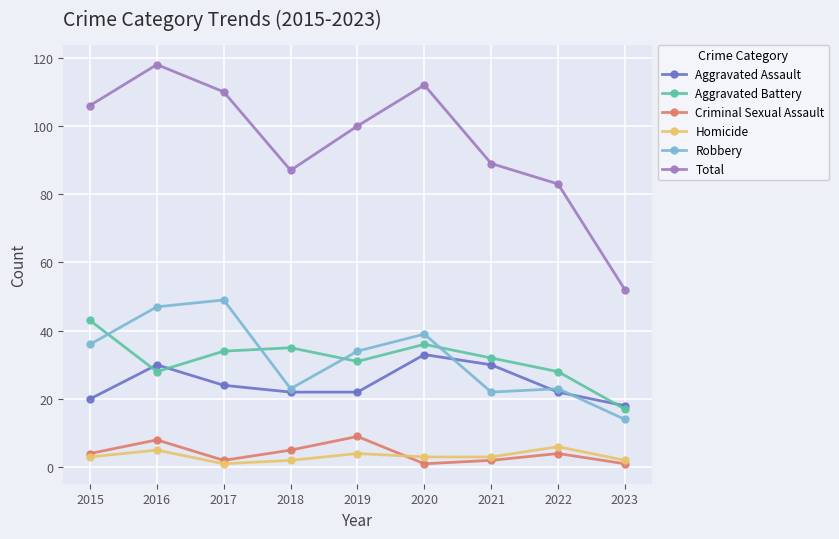

What is the approximate value of Criminal Sexual Assault at 2023?

1